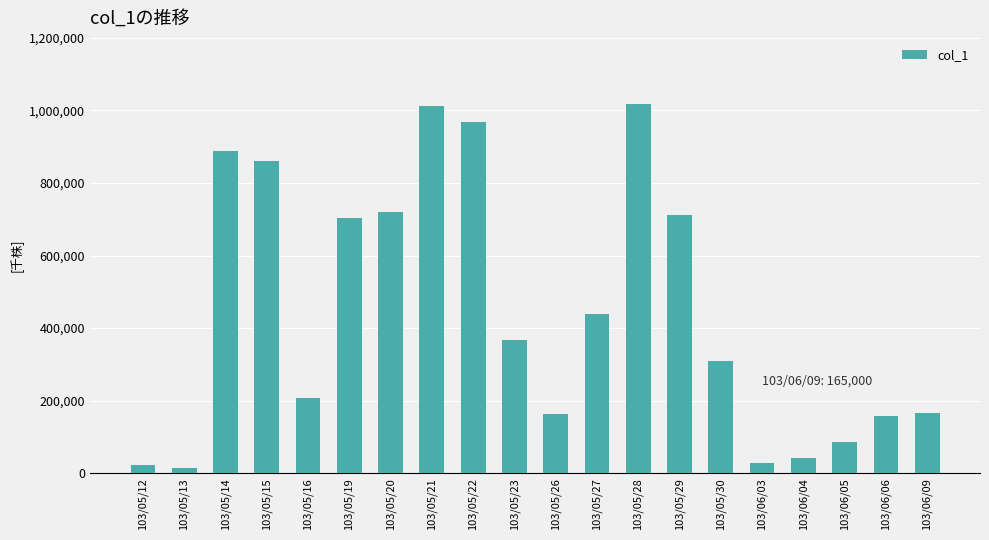

What is the average value?

444150